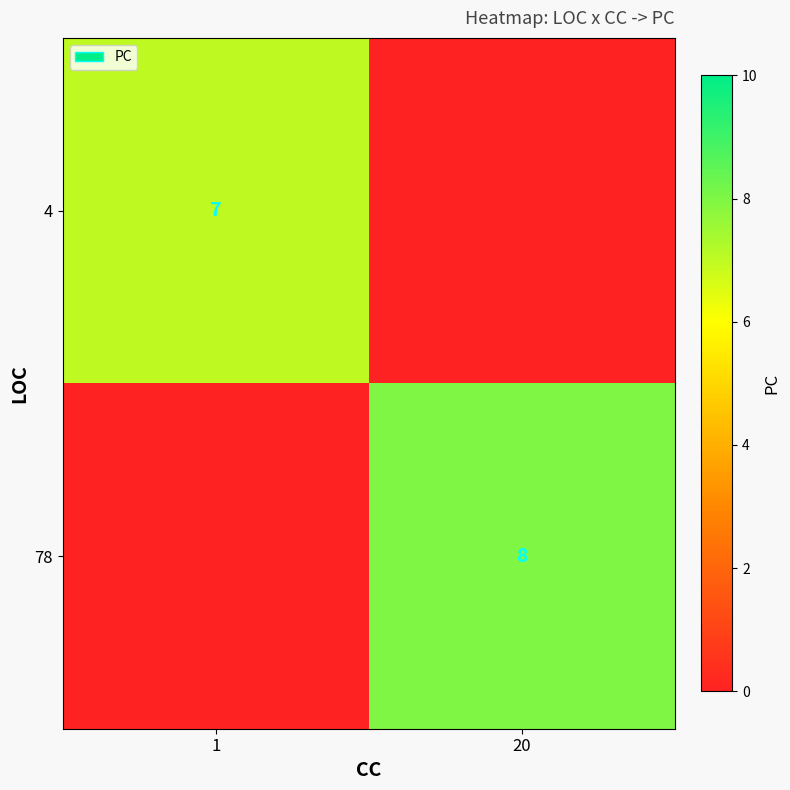

Which category has the highest value across all series?

20